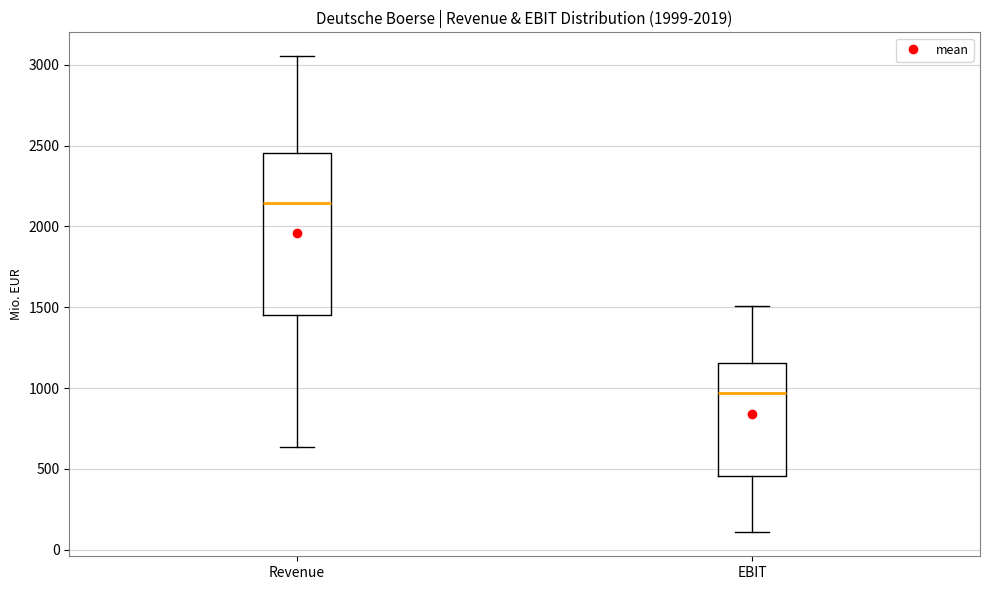

Where does the median line of the box for Revenue sit on the y-axis? The values are not printed on the chart, so give them approximately, as read against the axis.

2150